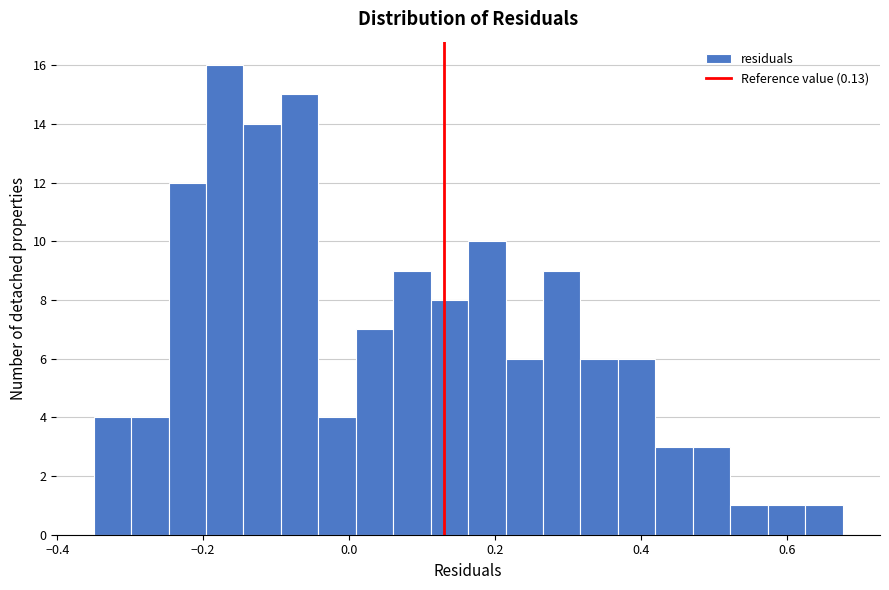

Read against the x-axis, roughly where is the centre of the tallest bar?

-0.18